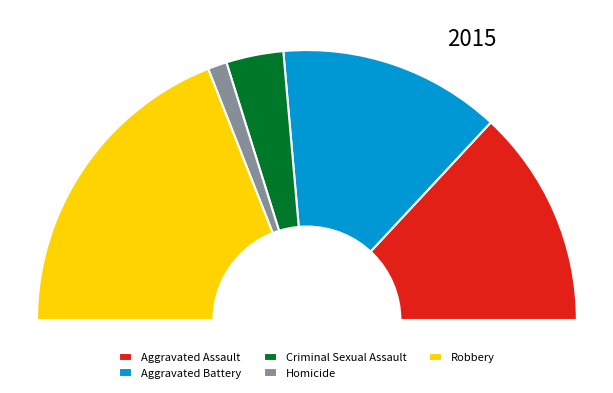

Between Aggravated Battery and Criminal Sexual Assault, which is larger?

Aggravated Battery